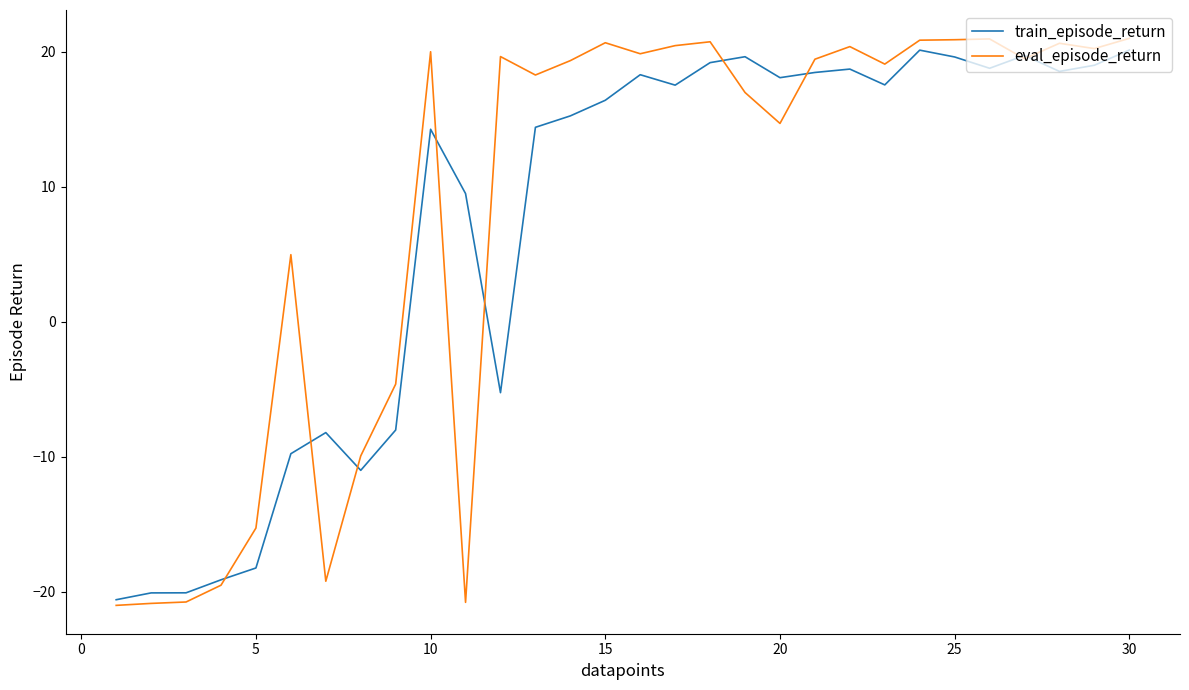

Which series has the largest range (max minus min)?

eval_episode_return